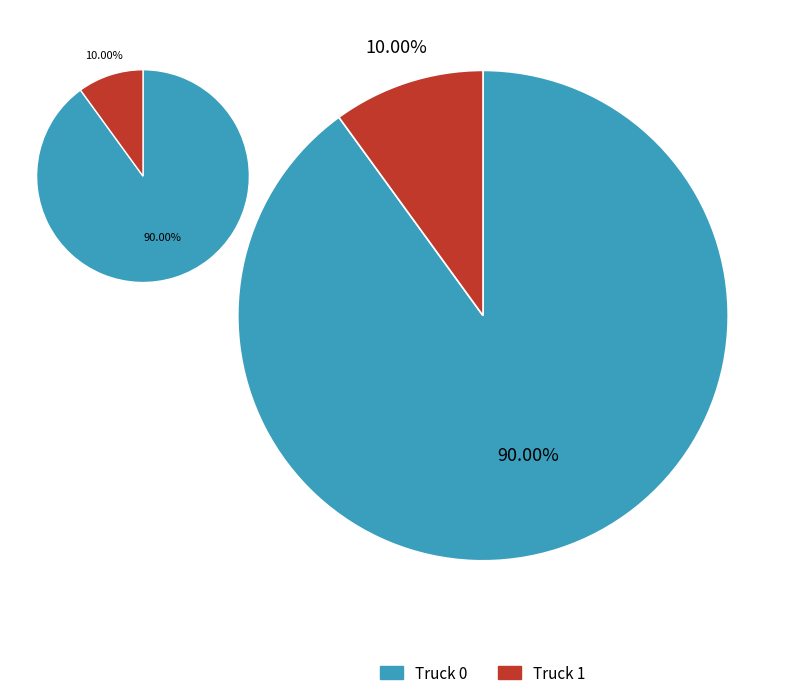

How much of the chart is everything except Truck 0?

10.0%